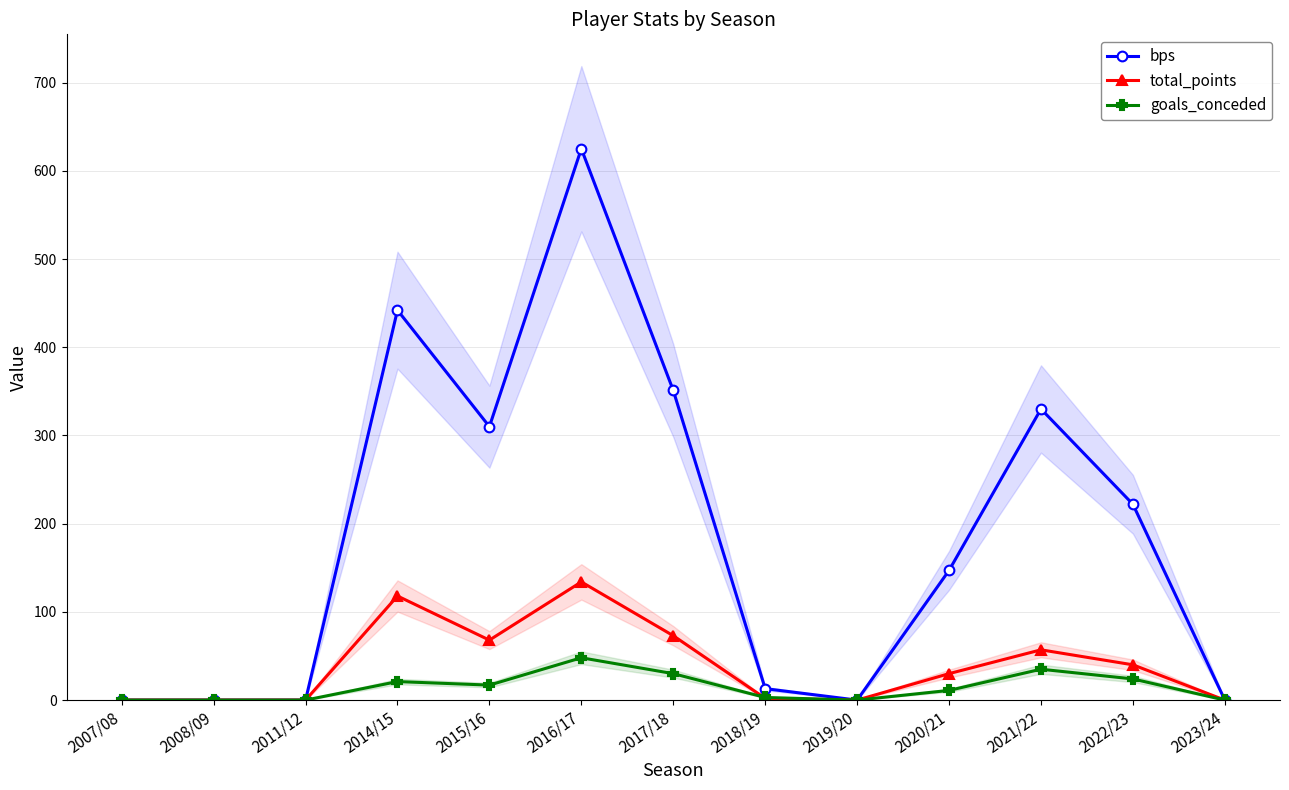

What is the value of the bps point at the 7th from the left?

351